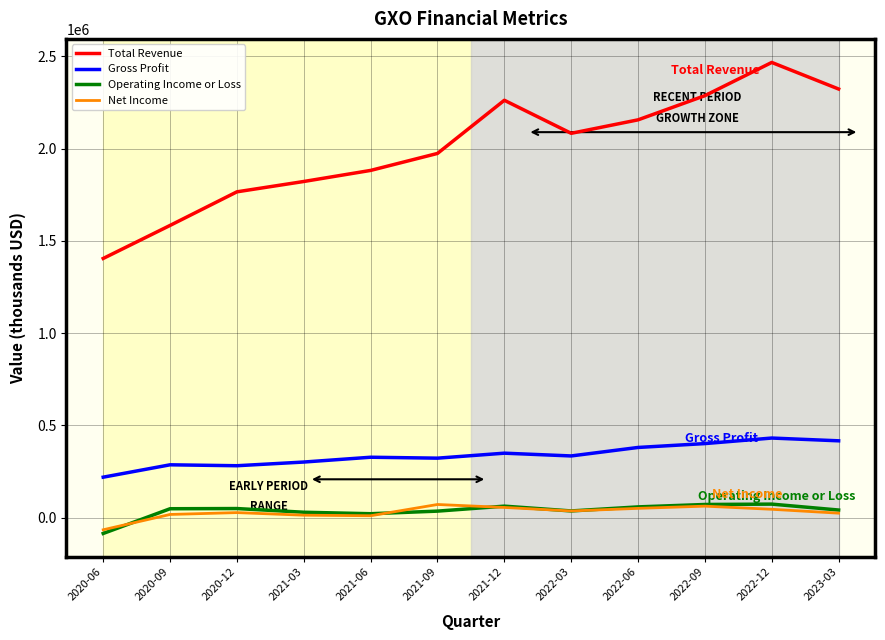

The value of Net Income at 2020-06 is -65000. True or false?

True